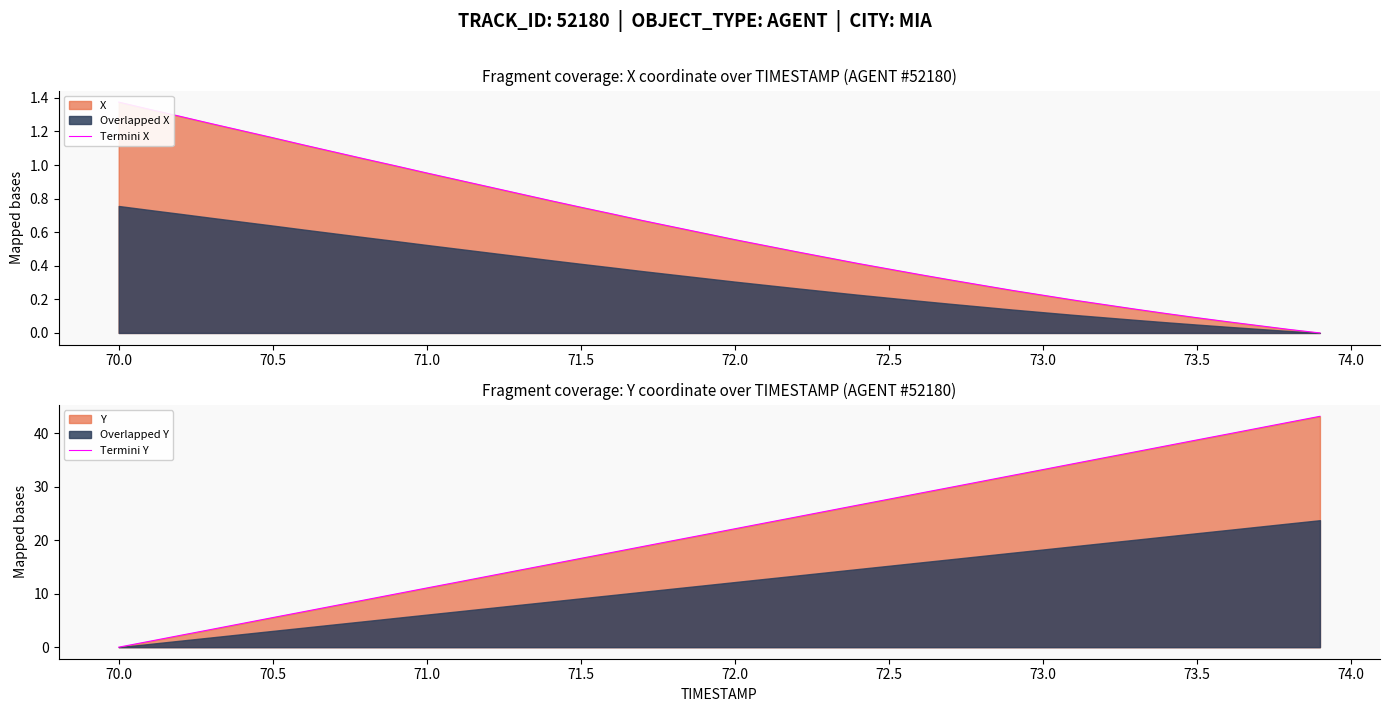

Which series has the largest total across all categories?

Termini Y